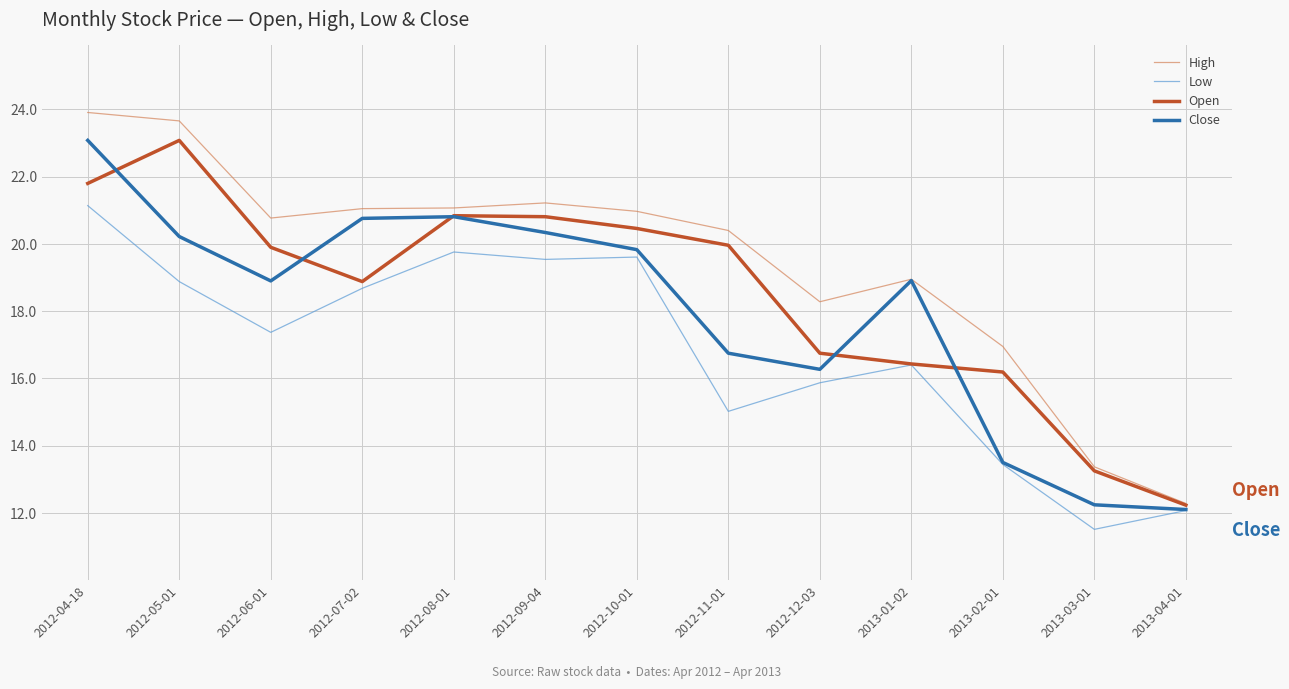

How many values in the Low series exceed 17?

7